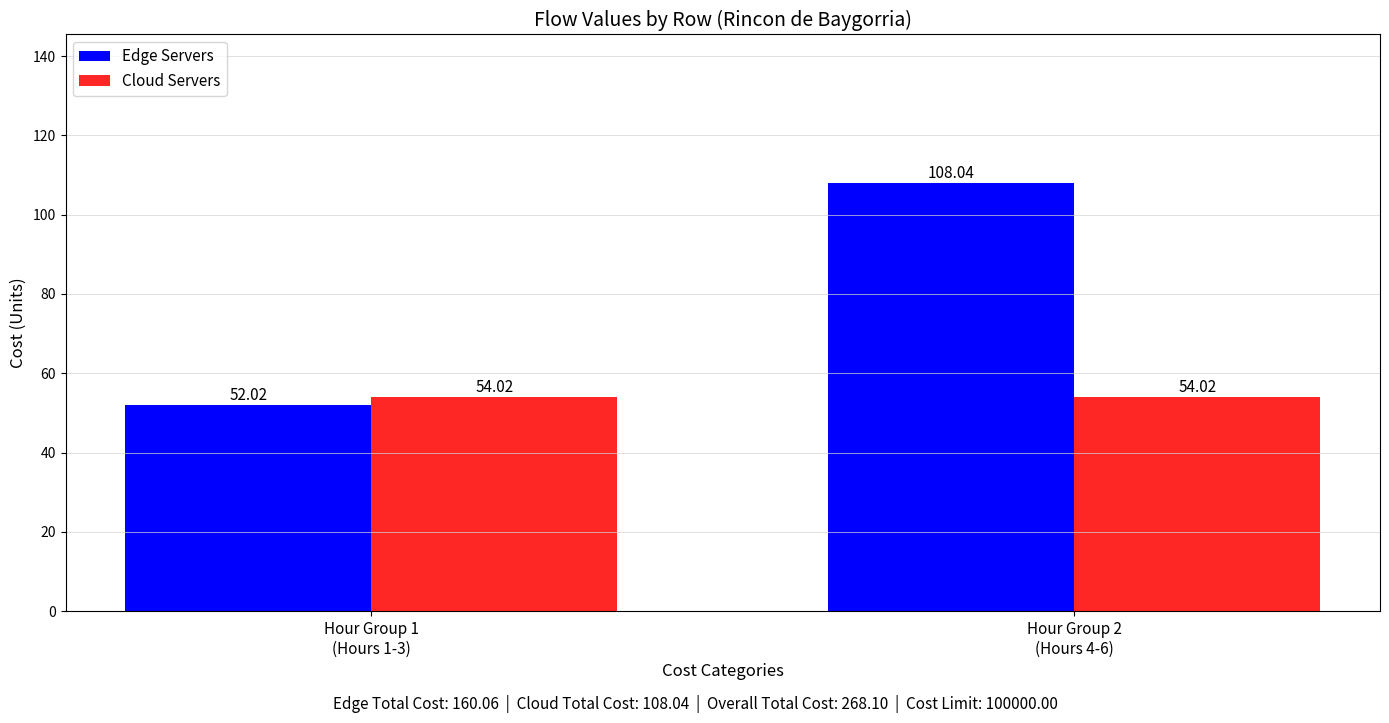

True or false: Cloud Servers has a value of 34.2 at Hour Group 2
(Hours 4-6).

False